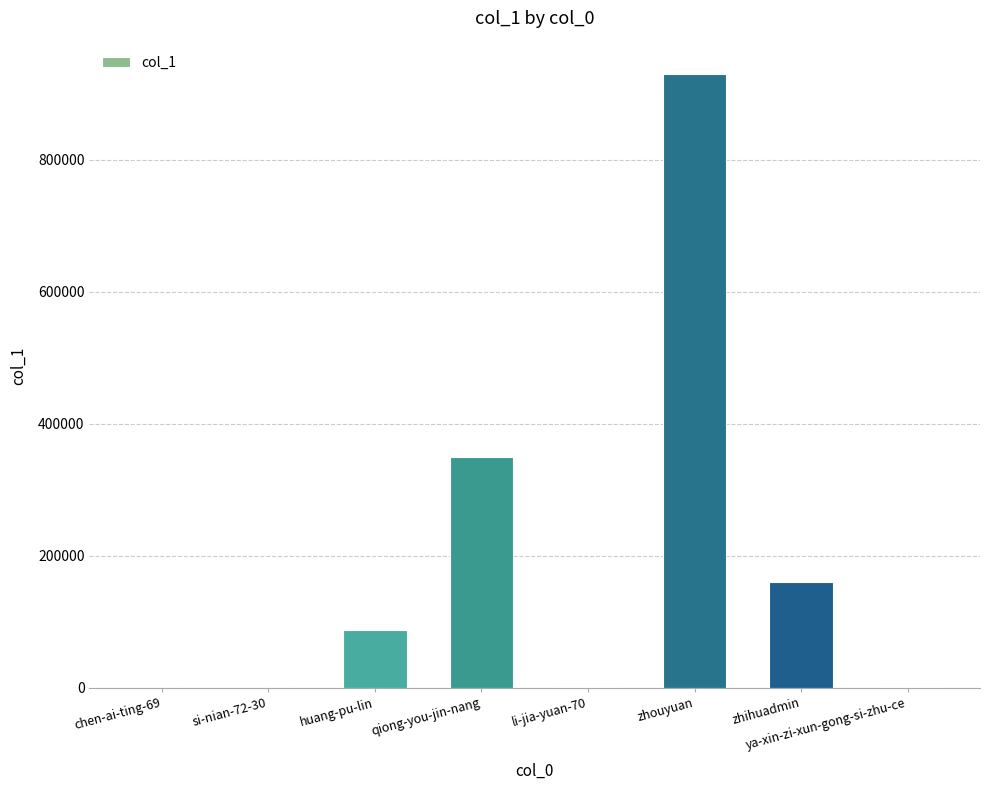

What is the change in value from chen-ai-ting-69 to qiong-you-jin-nang?

+349121